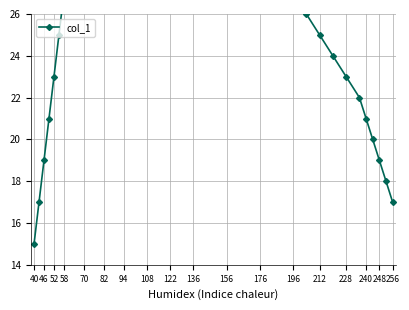

Reading left to right, list all the values displayed in this chart.

15	17	19	21	23	25	27	29	31	33	35	37	39	39	39	39	39	39	39	37	35	33	31	29	27	26	25	24	23	22	21	20	19	18	17